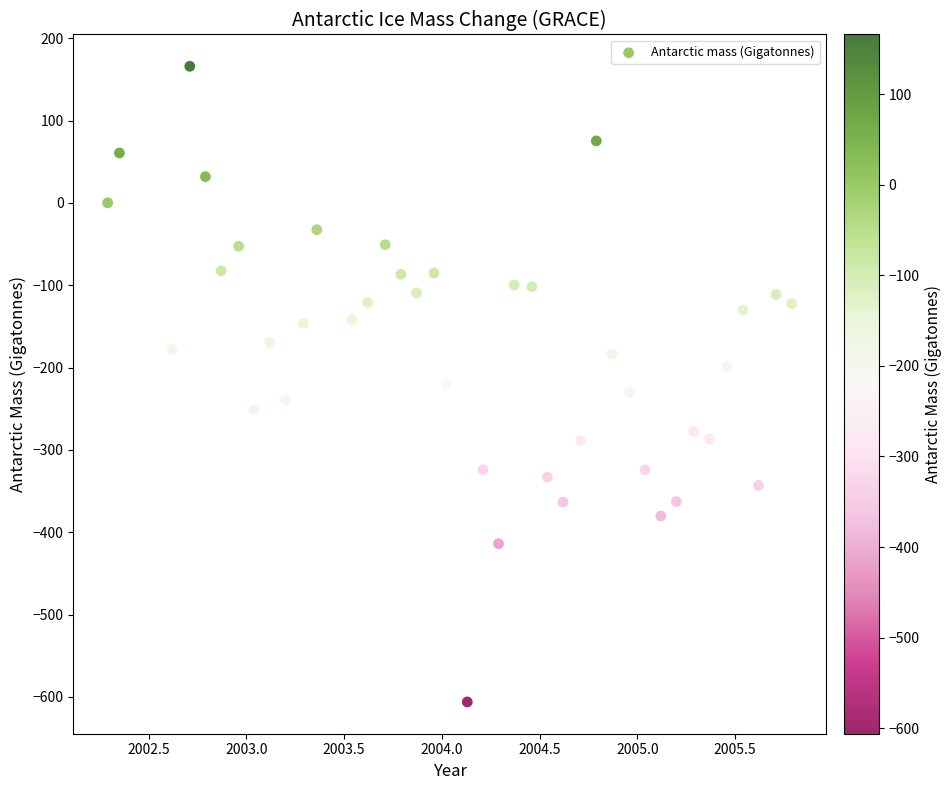

What is the range of X values (max minus min)?

3.5